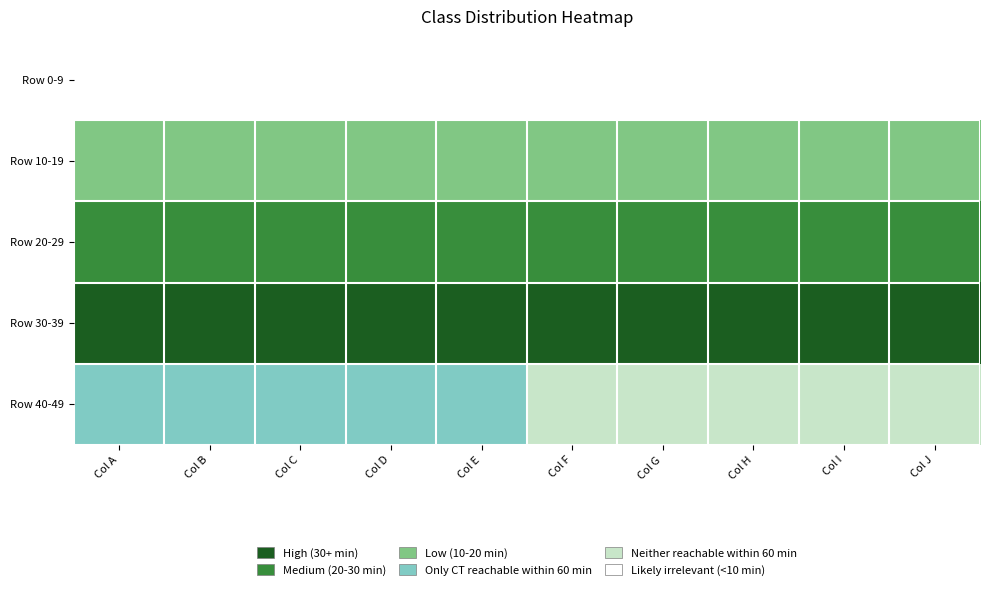

Reading left to right, extract all data points from this chart.

Row 0-9: Col A=5	Col B=5	Col C=5	Col D=5	Col E=5	Col F=5	Col G=5	Col H=5	Col I=5	Col J=5
Row 10-19: Col A=3	Col B=3	Col C=3	Col D=3	Col E=3	Col F=3	Col G=3	Col H=3	Col I=3	Col J=3
Row 20-29: Col A=2	Col B=2	Col C=2	Col D=2	Col E=2	Col F=2	Col G=2	Col H=2	Col I=2	Col J=2
Row 30-39: Col A=1	Col B=1	Col C=1	Col D=1	Col E=1	Col F=1	Col G=1	Col H=1	Col I=1	Col J=1
Row 40-49: Col A=4	Col B=4	Col C=4	Col D=4	Col E=4	Col F=0	Col G=0	Col H=0	Col I=0	Col J=0